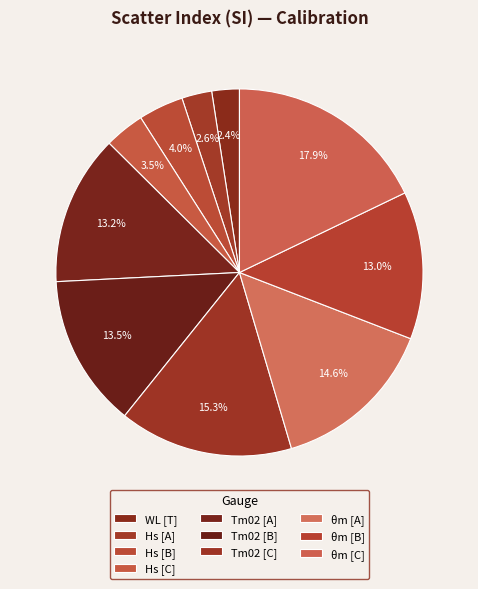

Approximately how many times larger is the value at Tm02 [A] compared to Tm02 [C]?

0.9